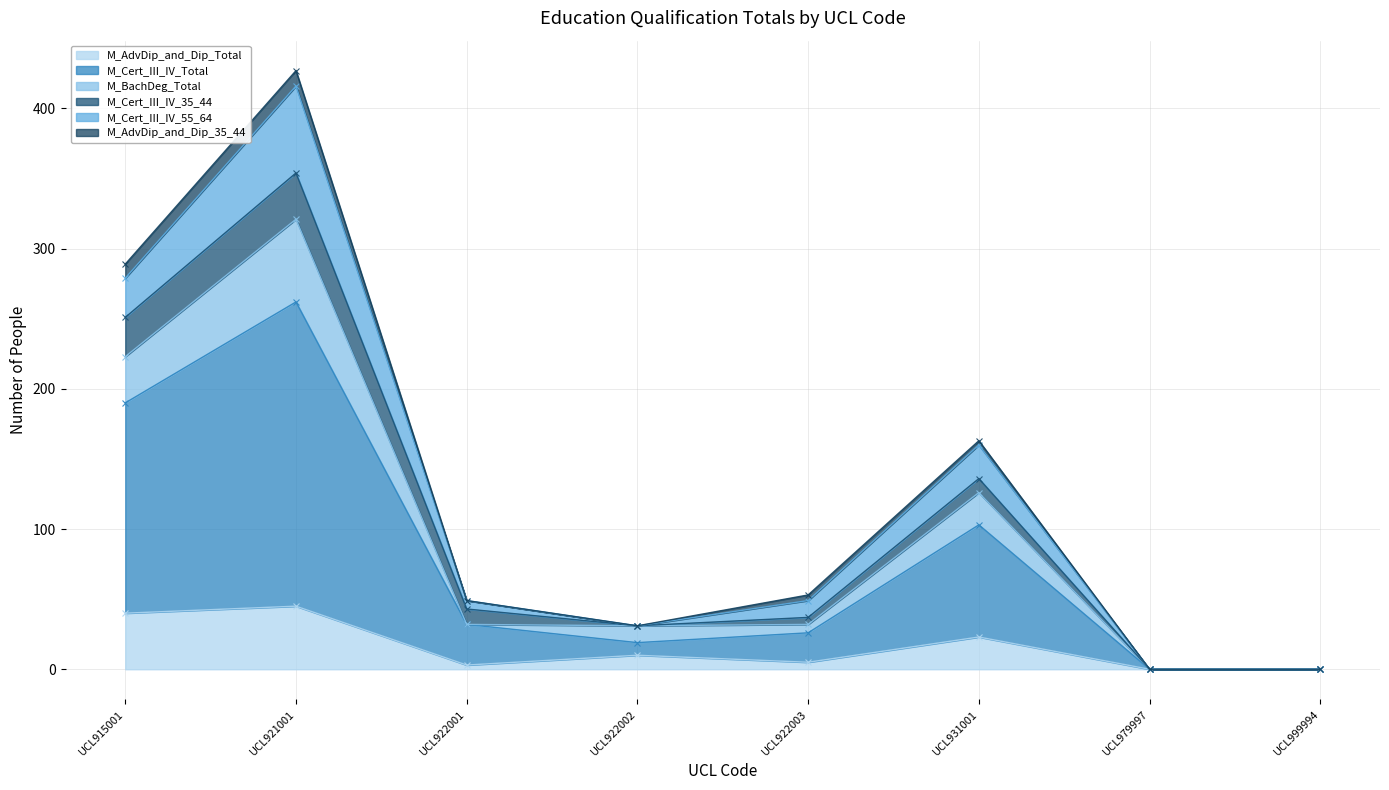

Is it true that M_AdvDip_and_Dip_Total equals 0 at UCL979997?

True